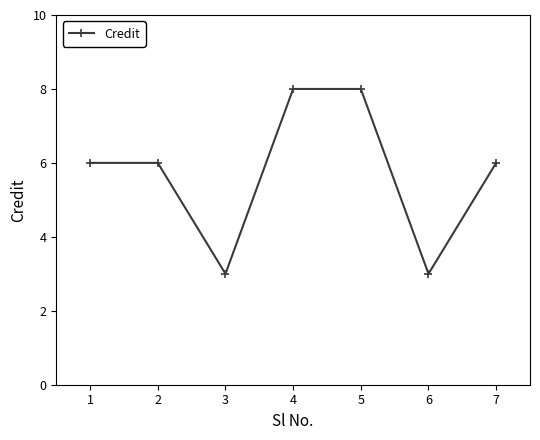

How many values are between 3 and 8?

7